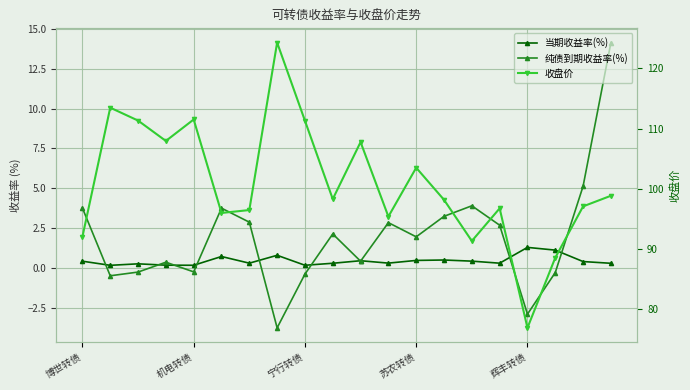

At which category does the chart reach its minimum across all series?

7